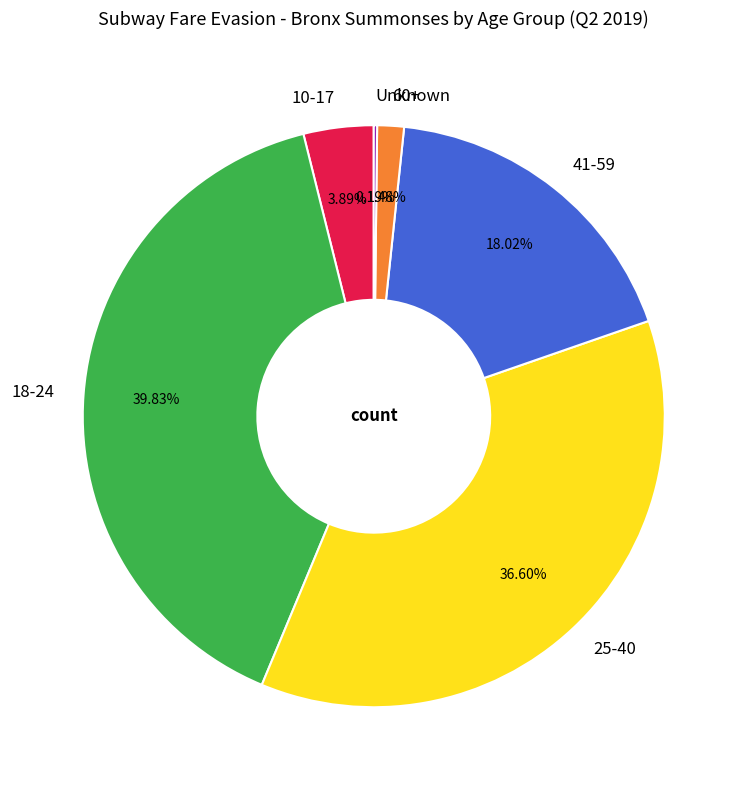

Does any single category account for the majority?

No